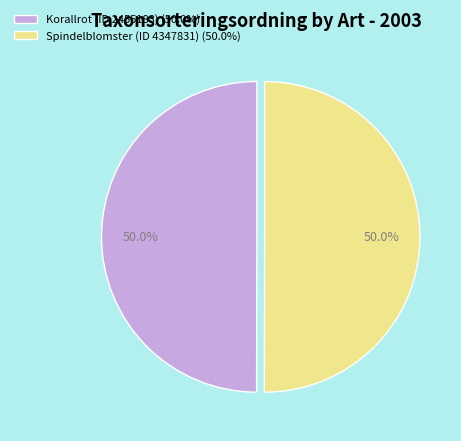

To the nearest percent, what percentage of the pie is Spindelblomster (ID 4347831)?

50%